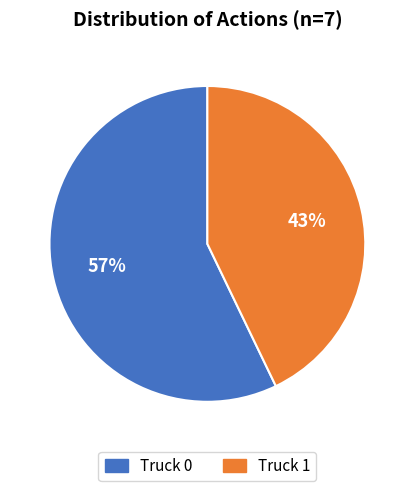

To the nearest percent, what is the difference between the largest and smallest slice percentages?

14%